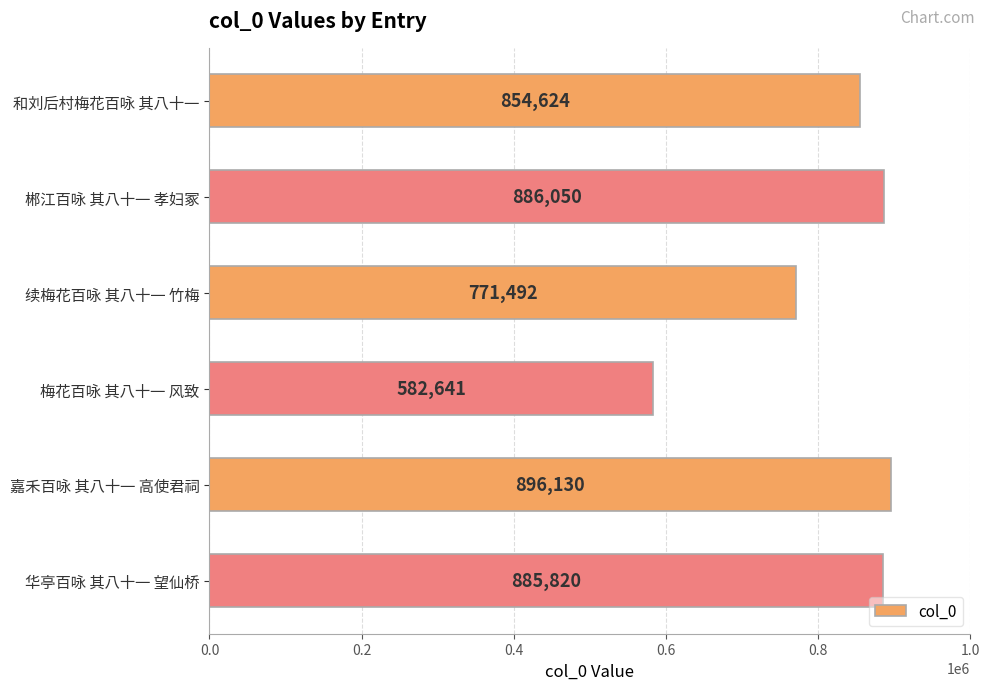

The value at 嘉禾百咏 其八十一 高使君祠 is 896130. True or false?

True